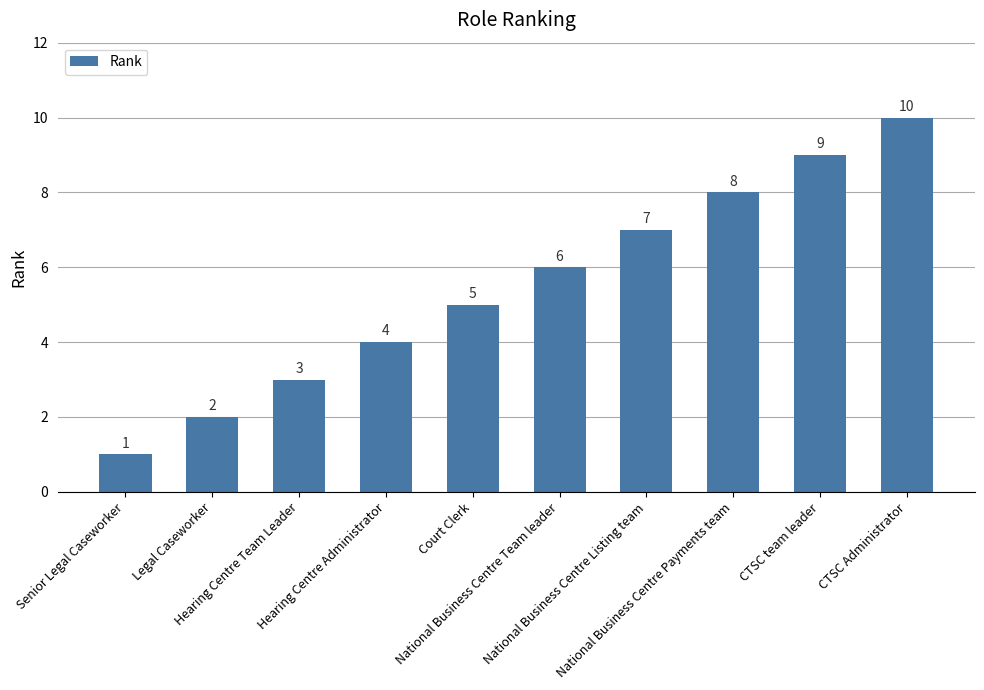

Reading left to right, transcribe all the data shown in this chart.

1	2	3	4	5	6	7	8	9	10